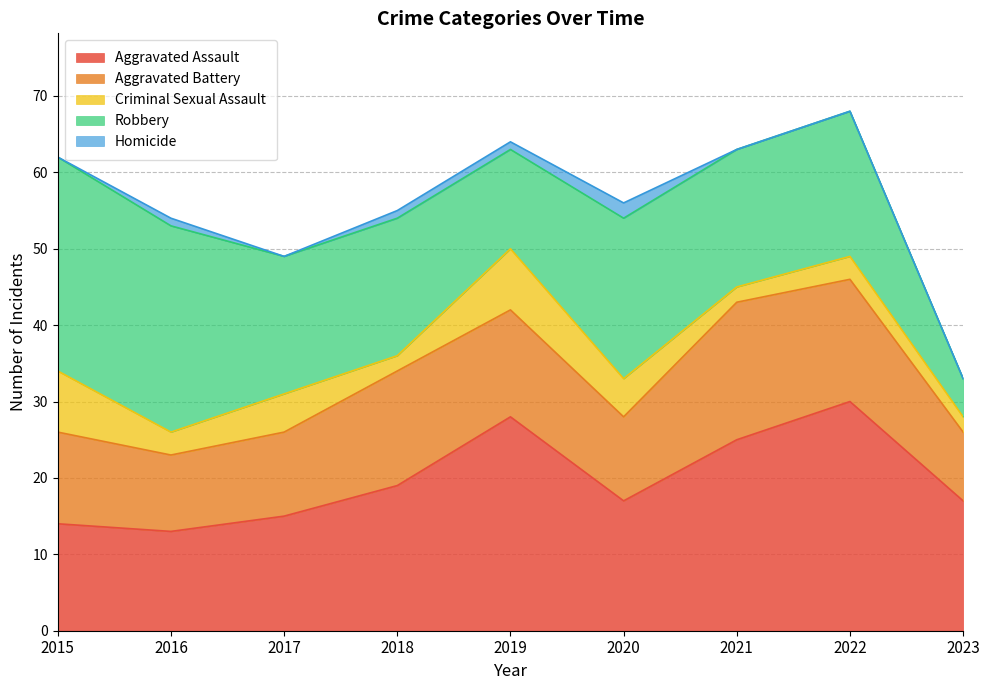

Reading left to right, extract all data points from this chart.

Aggravated Assault: 14	13	15	19	28	17	25	30	17
Aggravated Battery: 12	10	11	15	14	11	18	16	9
Criminal Sexual Assault: 8	3	5	2	8	5	2	3	2
Robbery: 28	27	18	18	13	21	18	19	5
Homicide: 0	1	0	1	1	2	0	0	0